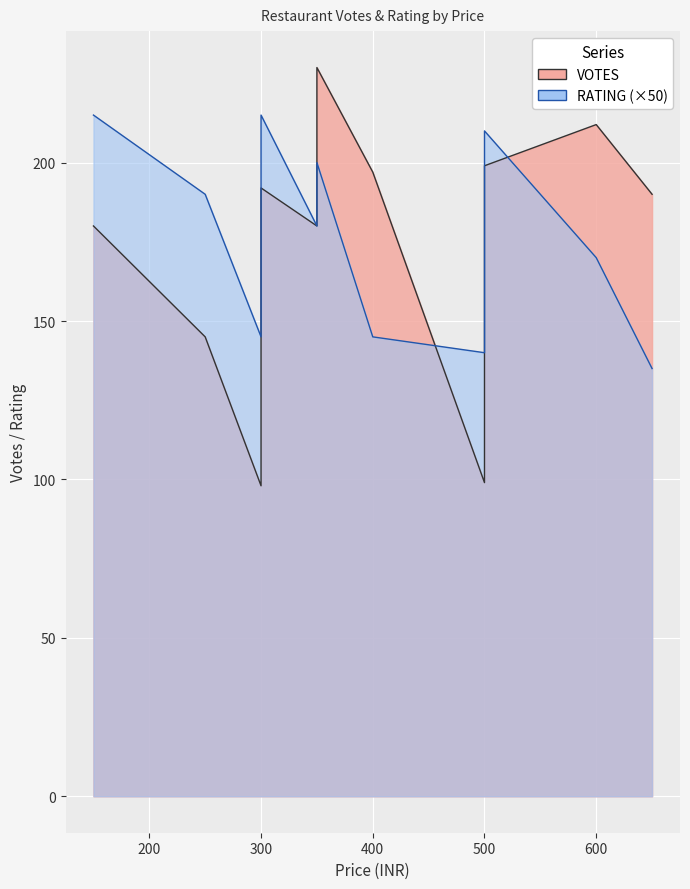

What is the difference between the maximum and minimum values in the VOTES series?

132.0